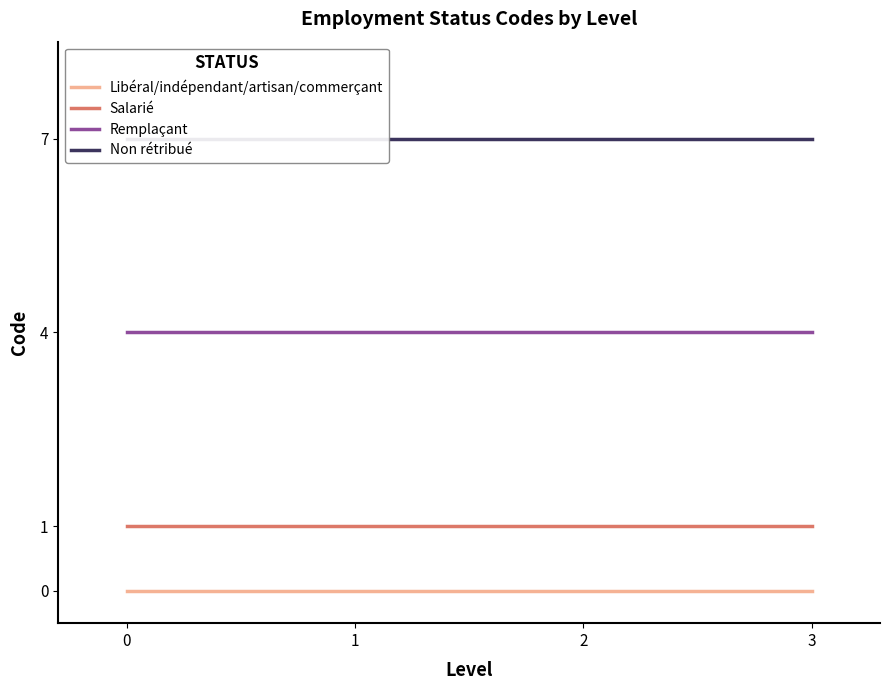

True or false: Non rétribué and Salarié cross at least once.

False